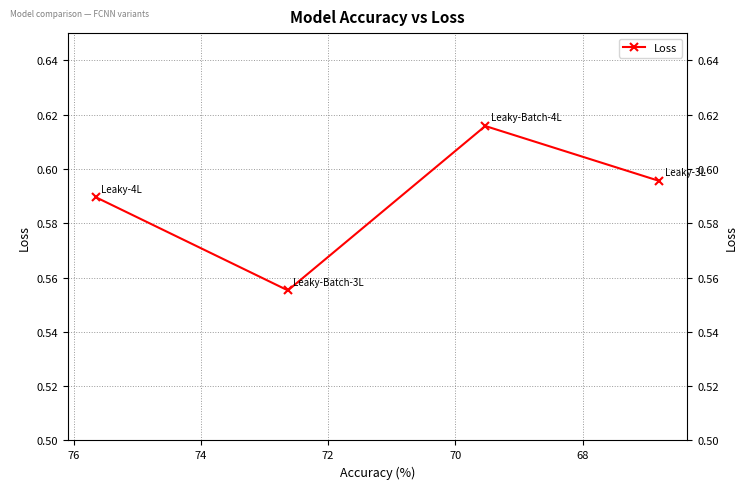

Where is the data nearest to the value 0?

68